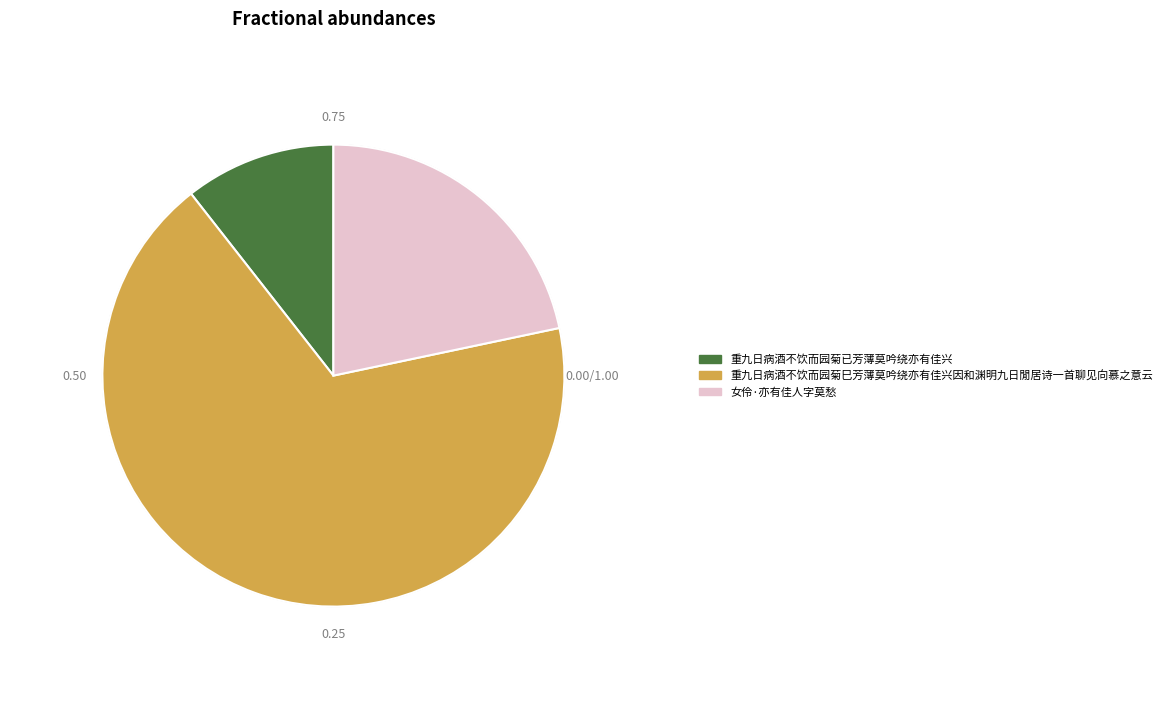

Is there any slice that represents more than half of the pie?

Yes